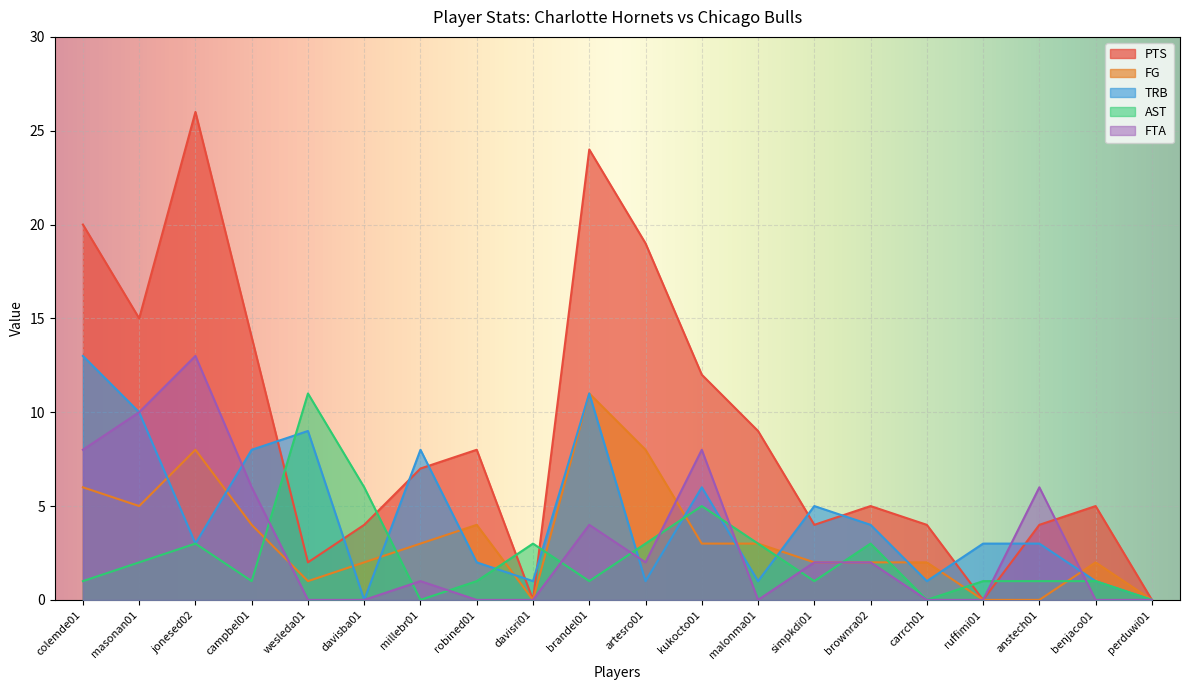

Reading left to right, transcribe all the data shown in this chart.

PTS: 20	15	26	14	2	4	7	8	0	24	19	12	9	4	5	4	0	4	5	0
FG: 6	5	8	4	1	2	3	4	0	11	8	3	3	2	2	2	0	0	2	0
TRB: 13	10	3	8	9	0	8	2	1	11	1	6	1	5	4	1	3	3	1	0
AST: 1	2	3	1	11	6	0	1	3	1	3	5	3	1	3	0	1	1	1	0
FTA: 8	10	13	6	0	0	1	0	0	4	2	8	0	2	2	0	0	6	0	0